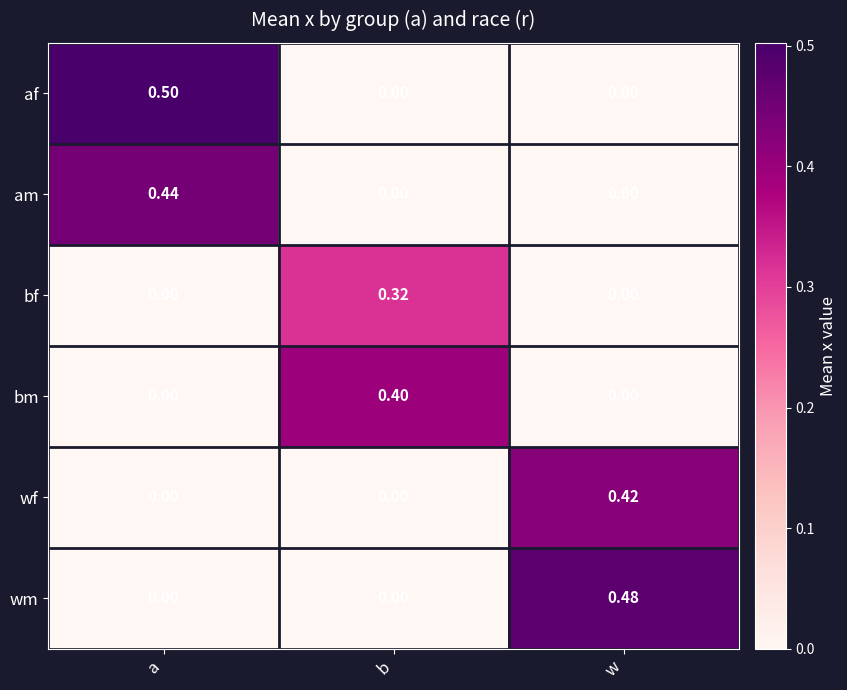

At which category is the sum across all series the highest?

a